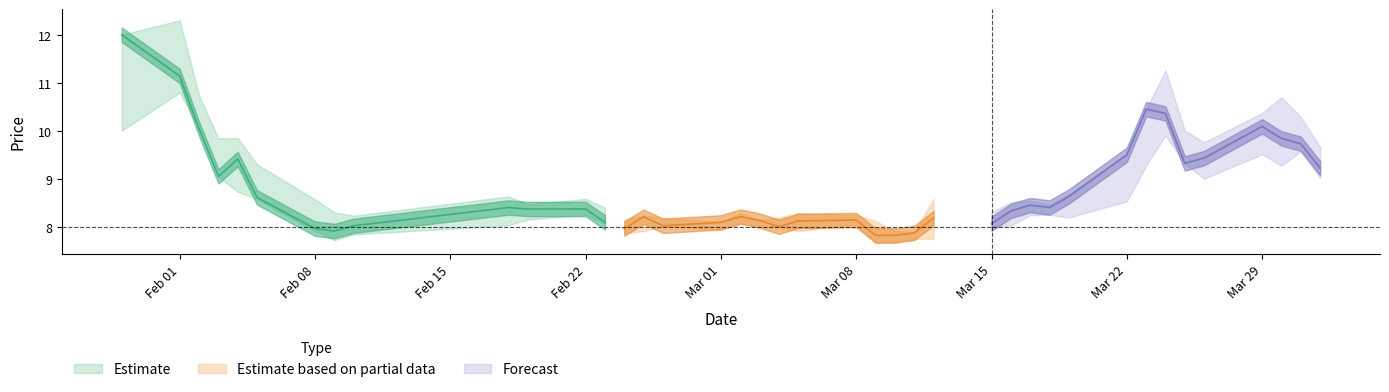

What position from the left is 15?

16